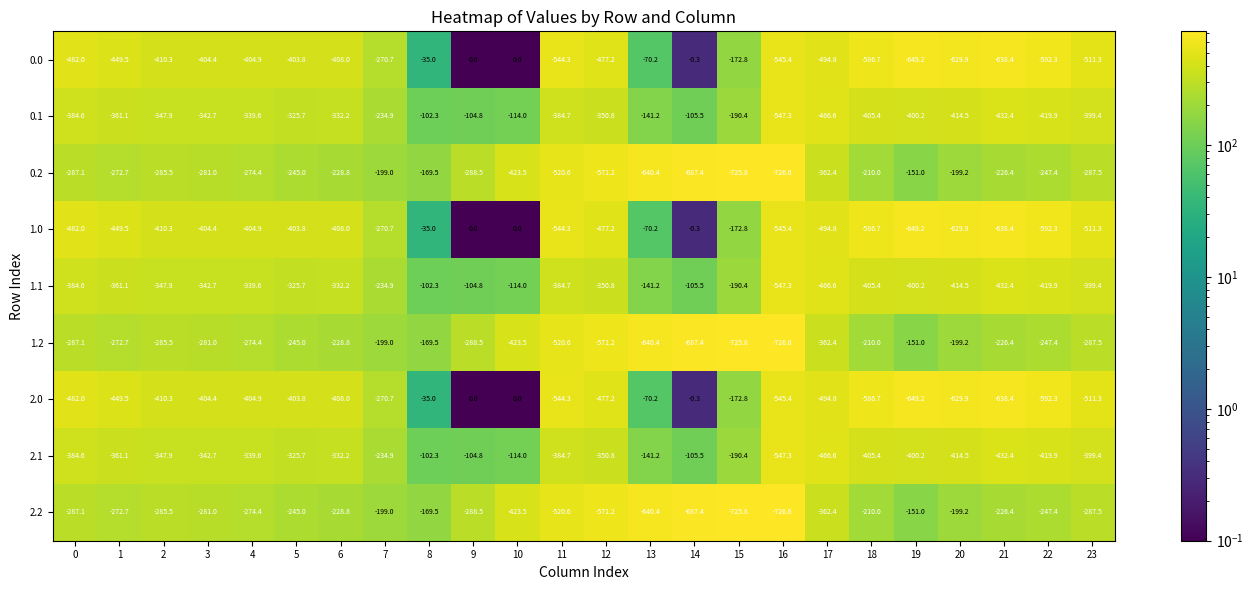

What is the difference between the maximum and minimum values in the 2.0 series?

649.2